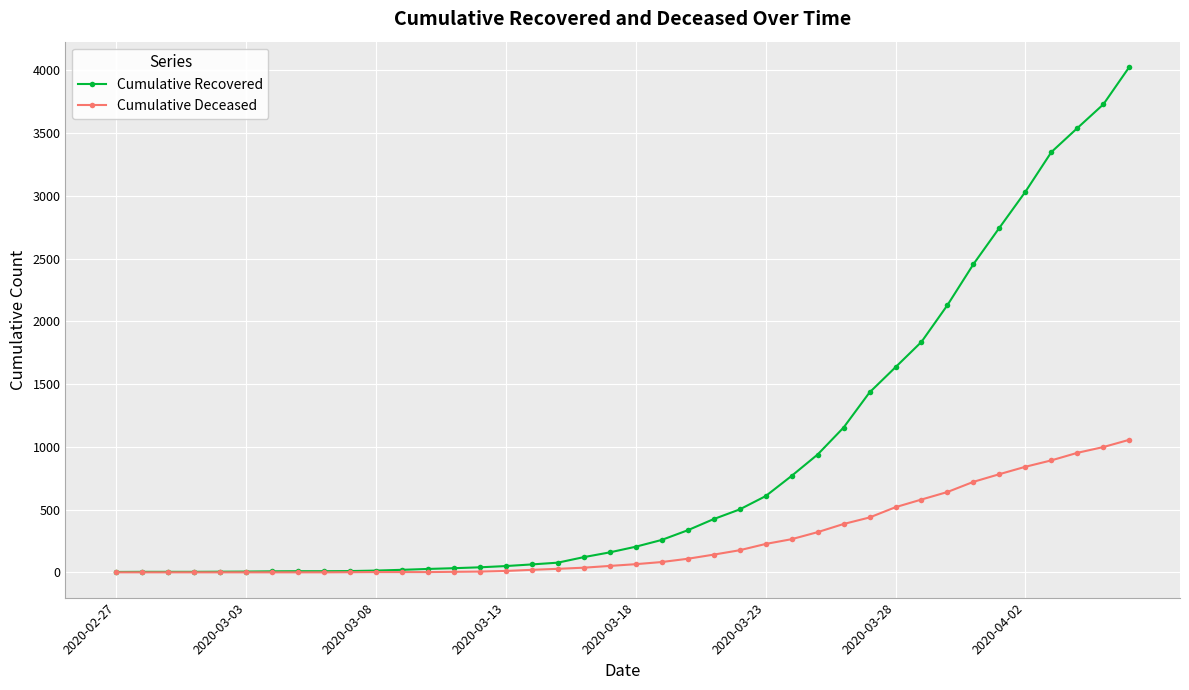

What is the difference between the maximum and second lowest values in the Cumulative Deceased series?

1056